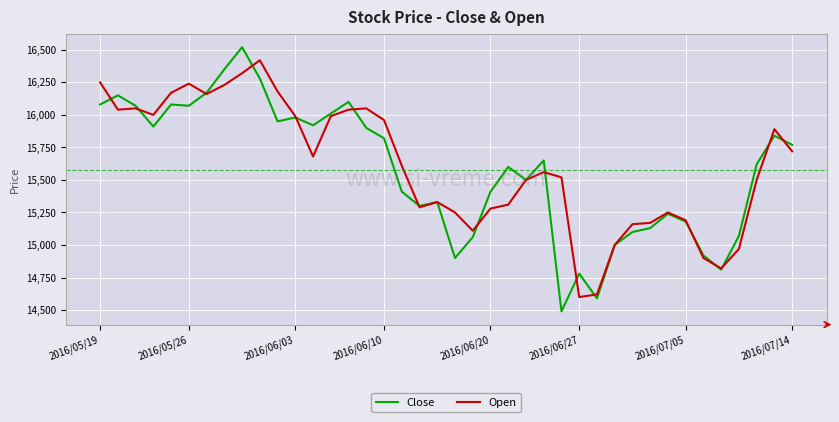

True or false: Open has more than 2 interior local peaks.

True